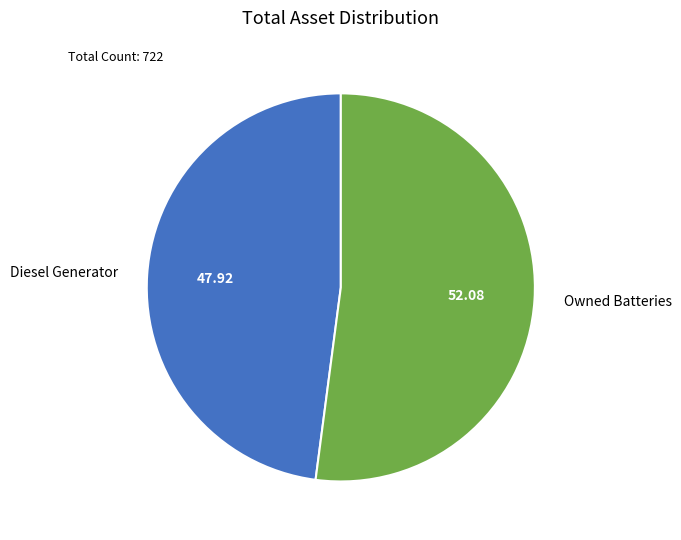

Rank the categories by value from lowest to highest.

Diesel Generator, Owned Batteries